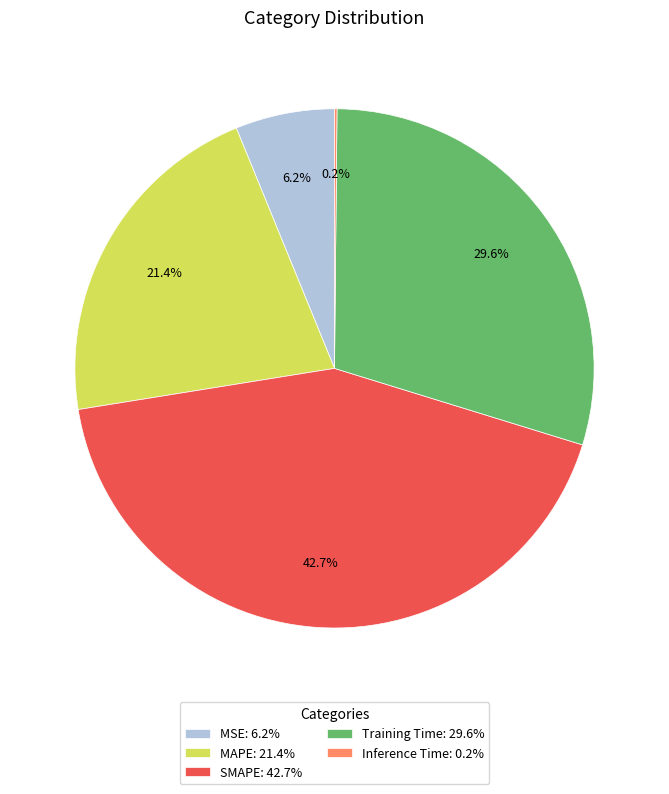

True or false: MAPE accounts for 21% of the total.

True